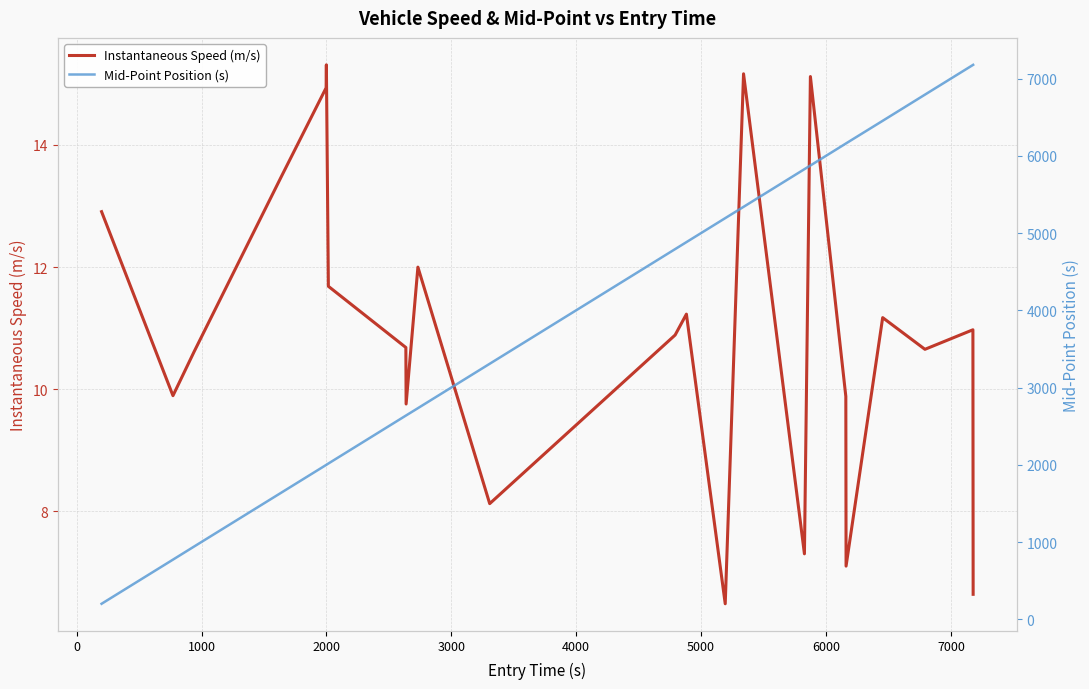

True or false: Instantaneous Speed (m/s) has more than 2 points higher than both neighbors.

True